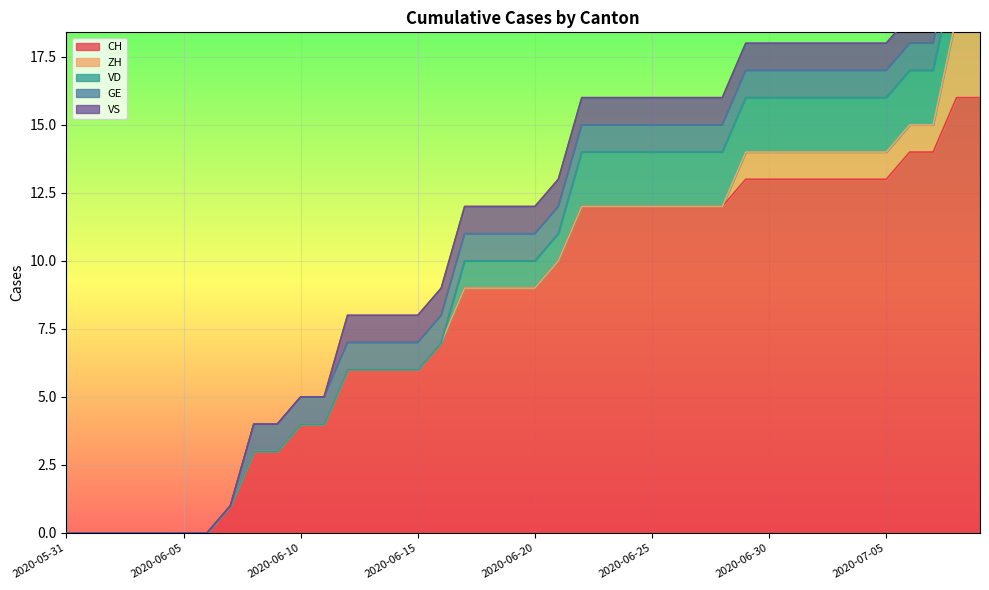

How many data points does each series have?

40